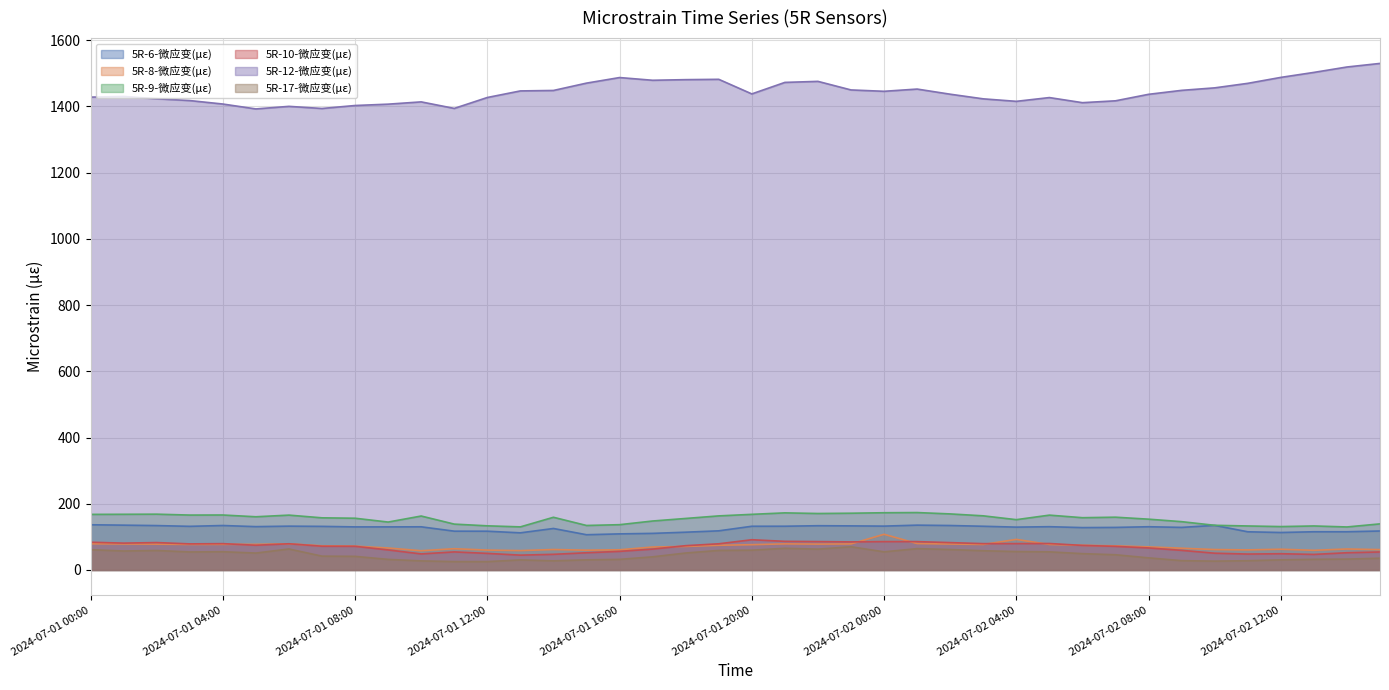

Reading right to left, what are all the values shown in this chart?

5R-6-微应变(με): 117.7	115.5	115.4	113.2	115.3	134.7	128.6	130.6	128.5	128.0	130.7	129.4	132.0	134.3	135.4	132.5	133.2	133.7	132.1	132.0	118.2	114.1	110.5	109.0	106.5	125.3	112.2	117.1	117.2	130.4	130.1	130.1	131.7	132.3	130.9	134.3	131.8	134.1	135.3	136.5
5R-8-微应变(με): 61.5	63.4	59.4	62.6	60.7	61.7	65.7	69.8	72.9	74.6	77.1	92.3	77.1	78.3	79.8	107.8	78.7	78.1	78.9	76.4	74.6	71.1	69.3	61.0	59.8	61.8	58.6	60.1	64.2	58.2	66.3	72.0	73.1	79.0	77.4	77.3	77.1	77.9	78.5	79.1
5R-9-微应变(με): 139.2	129.9	132.9	131.1	132.9	134.9	145.9	153.4	159.4	157.9	165.6	151.9	163.5	169.3	173.4	172.9	171.4	170.5	172.4	168.0	163.3	155.6	147.9	136.8	134.4	159.2	130.2	133.3	138.5	162.9	144.7	156.3	157.5	165.7	160.7	166.0	165.8	168.5	168.2	167.9
5R-10-微应变(με): 54.4	52.1	47.0	49.1	48.1	50.7	59.3	66.6	71.3	74.2	79.9	79.7	79.5	82.7	85.6	85.7	84.8	85.7	86.4	91.3	79.1	73.4	63.1	56.2	52.0	47.3	44.8	50.1	54.6	48.5	60.6	71.5	71.7	79.2	74.7	79.5	78.8	82.8	81.1	83.8
5R-12-微应变(με): 1529.5	1518.7	1502.4	1487.3	1469.3	1455.7	1448.2	1436.2	1416.6	1411.0	1426.4	1415.0	1422.5	1436.6	1452.1	1445.3	1449.4	1475.3	1472.2	1437.4	1481.5	1480.5	1478.6	1486.8	1470.0	1447.8	1446.5	1426.6	1393.7	1413.4	1406.5	1402.4	1393.4	1399.8	1392.1	1406.9	1417.3	1422.8	1429.8	1427.7
5R-17-微应变(με): 35.5	32.8	32.2	30.6	28.0	26.7	28.2	36.6	46.0	49.3	54.8	55.6	58.1	61.8	64.5	54.8	70.1	63.0	65.5	59.8	59.1	51.3	39.7	32.1	30.6	27.6	30.4	25.2	25.3	27.4	32.0	41.1	41.8	63.4	51.1	55.1	54.4	58.9	57.3	61.3